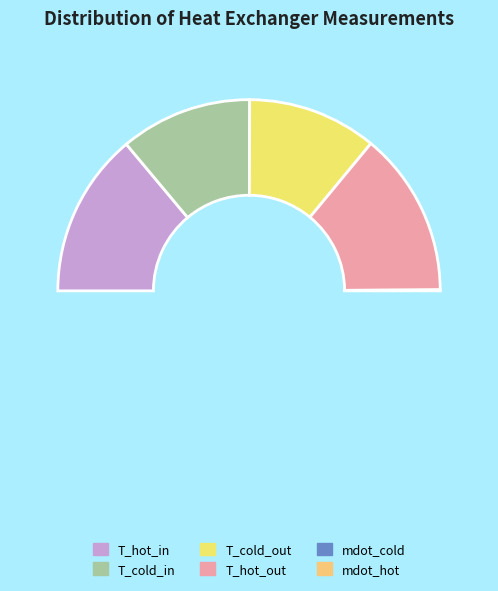

What is the smallest slice in the pie chart?

mdot_cold